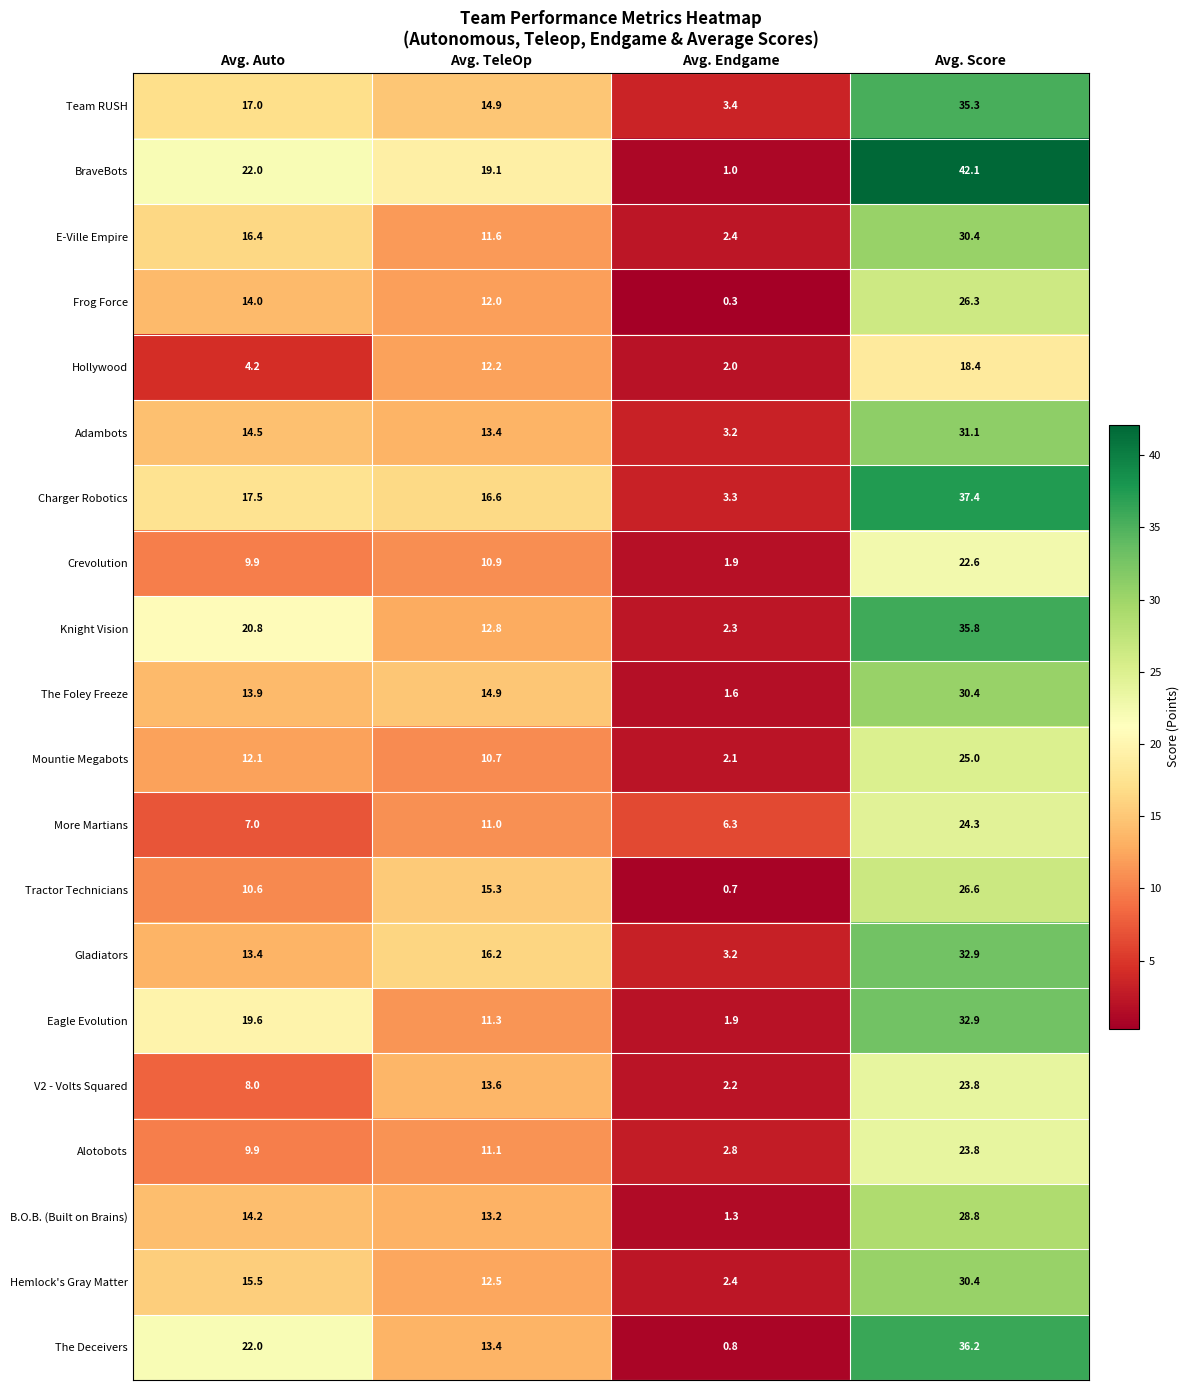

What is the maximum value for Alotobots?

23.8